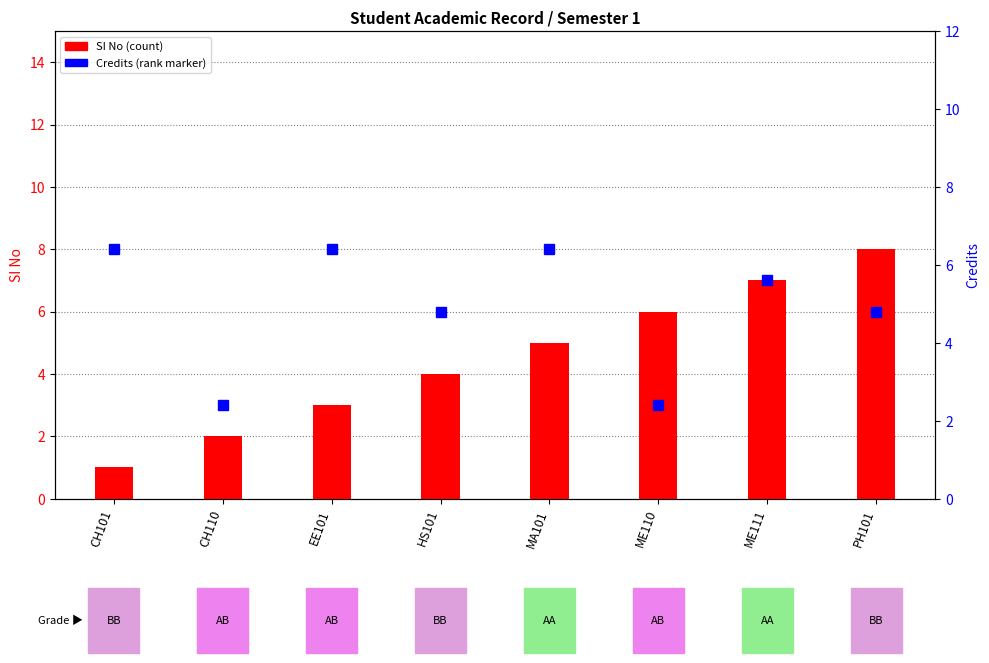

Where is the data nearest to the value 4?

HS101